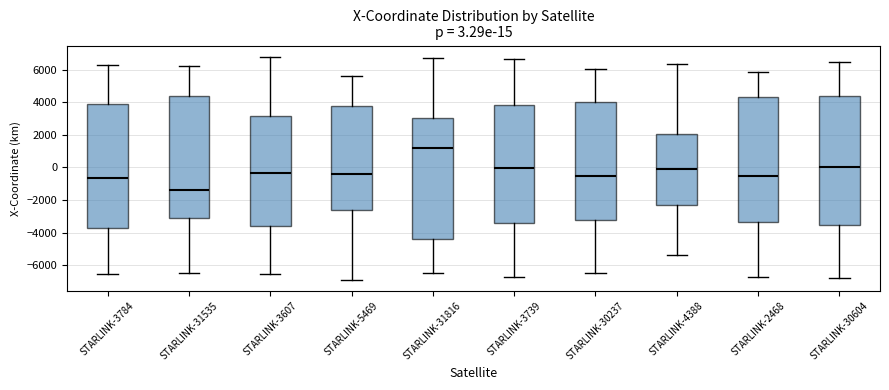

Which box has the lowest median line?

STARLINK-31535